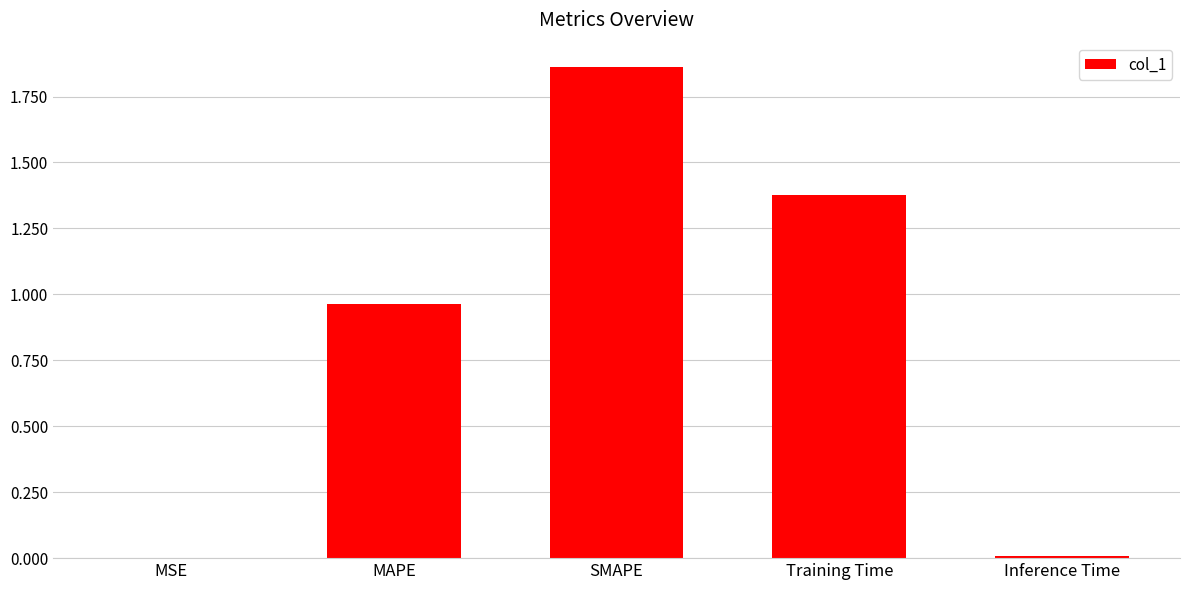

At which category does the chart reach its peak across all series?

SMAPE